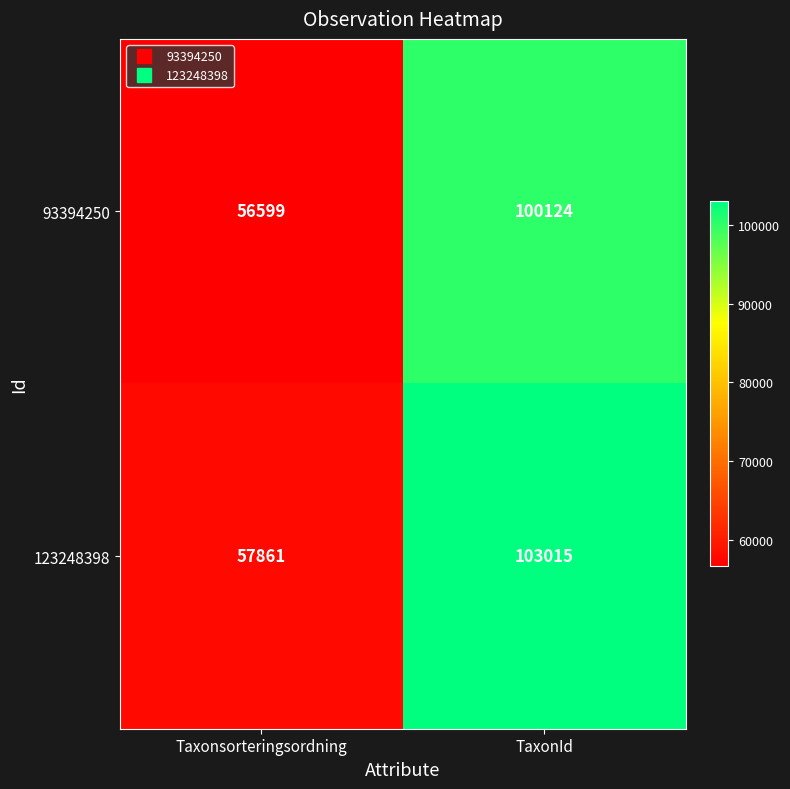

At how many categories does at least one series exceed 102553?

1